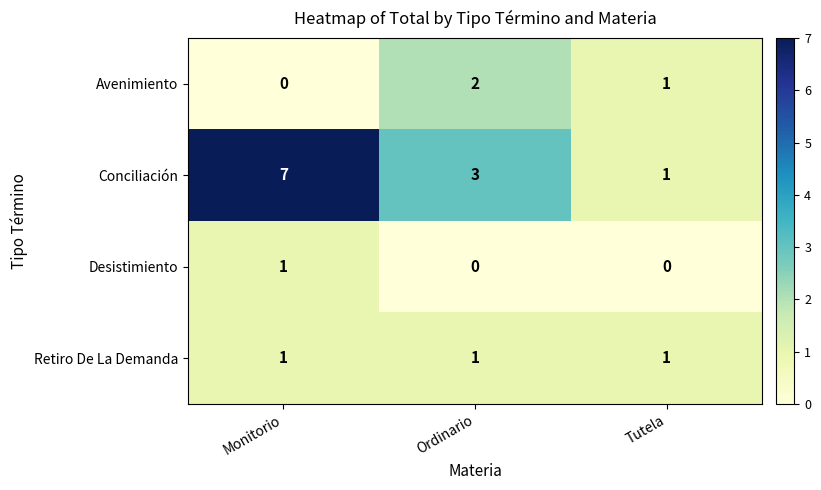

At which label is Avenimiento closest to 1?

Tutela